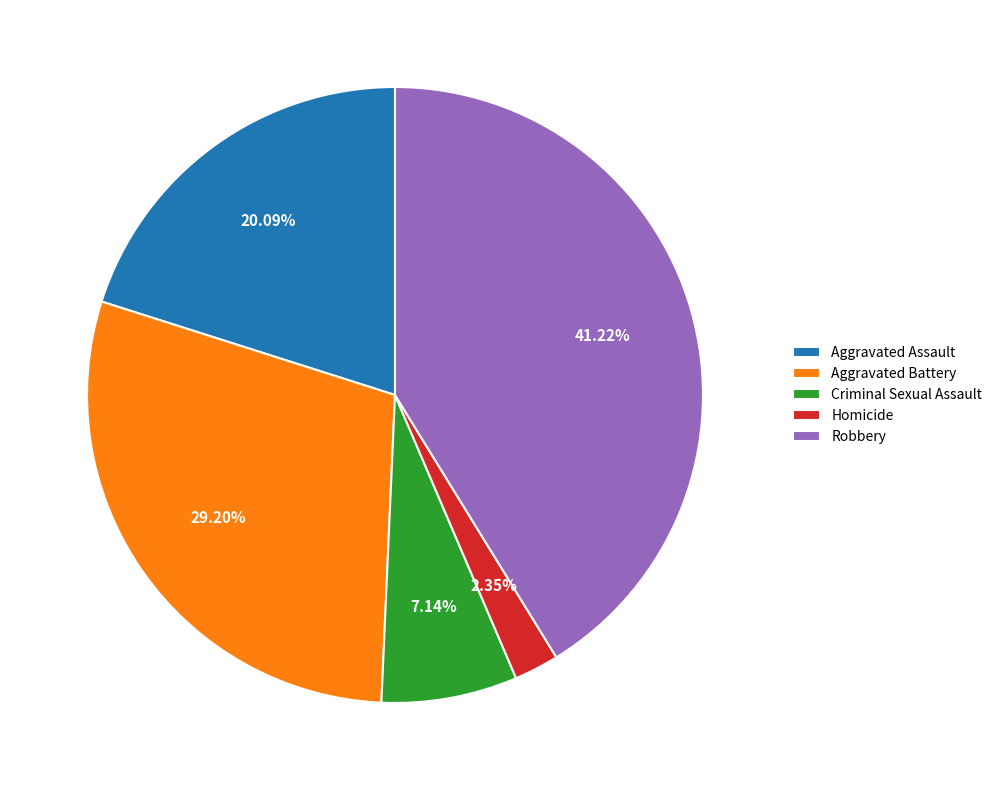

Between Robbery and Homicide, which is larger?

Robbery